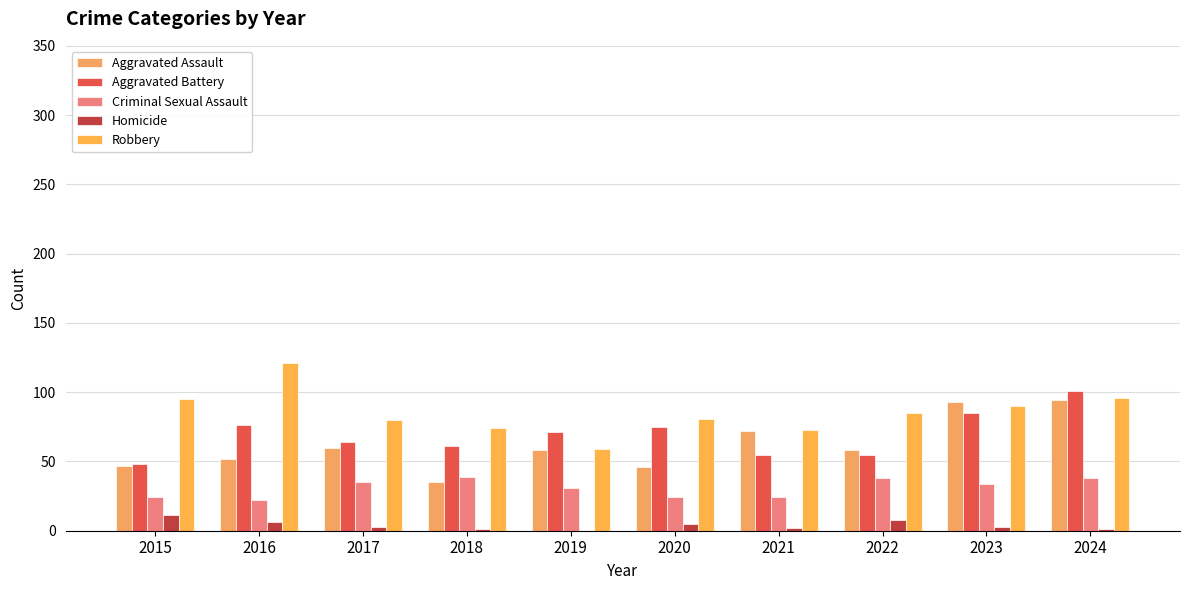

What is the difference between the Criminal Sexual Assault values at 2018 and 2019?

8